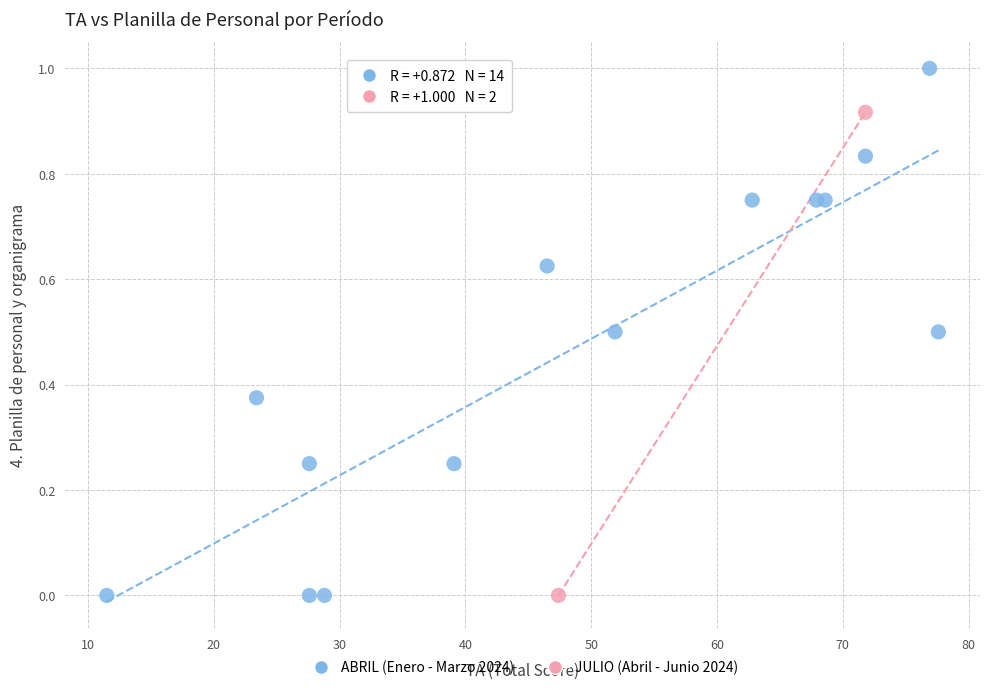

What are all the series names shown in the legend?

ABRIL (Enero - Marzo 2024), JULIO (Abril - Junio 2024)